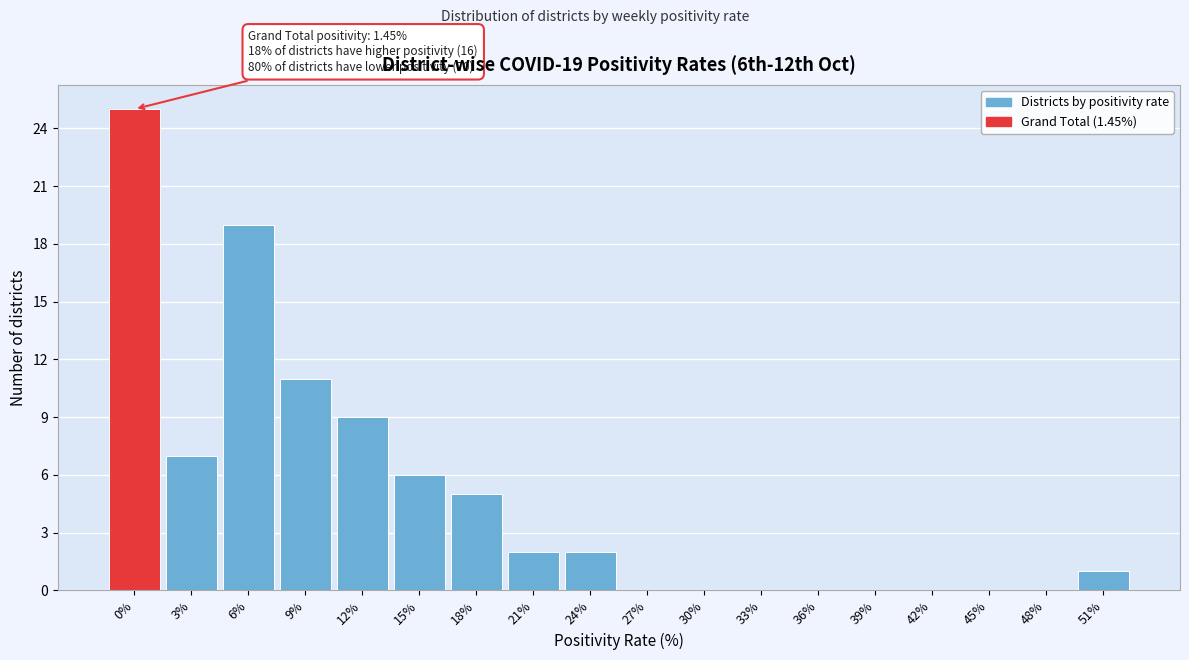

Reading left to right, extract all data points from this chart.

0%=25	3%=7	6%=19	9%=11	12%=9	15%=6	18%=5	21%=2	24%=2	27%=0	30%=0	33%=0	36%=0	39%=0	42%=0	45%=0	48%=0	51%=1